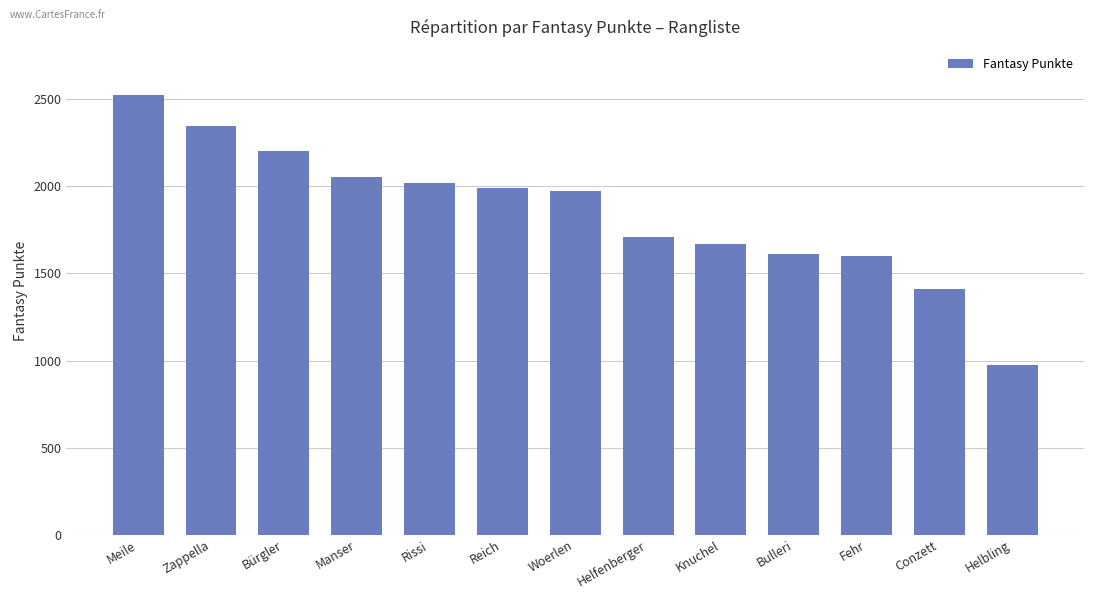

Does the chart contain stacked bars?

No